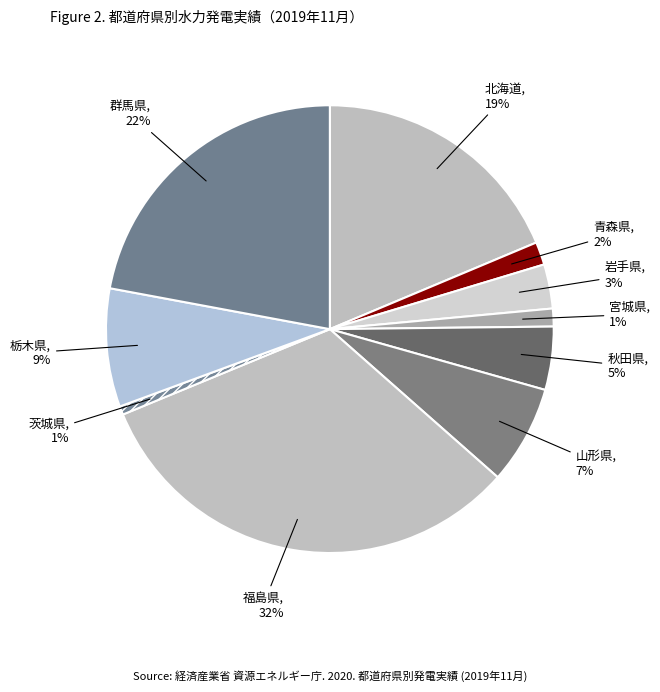

Which has a higher value, 山形県 or 北海道?

北海道